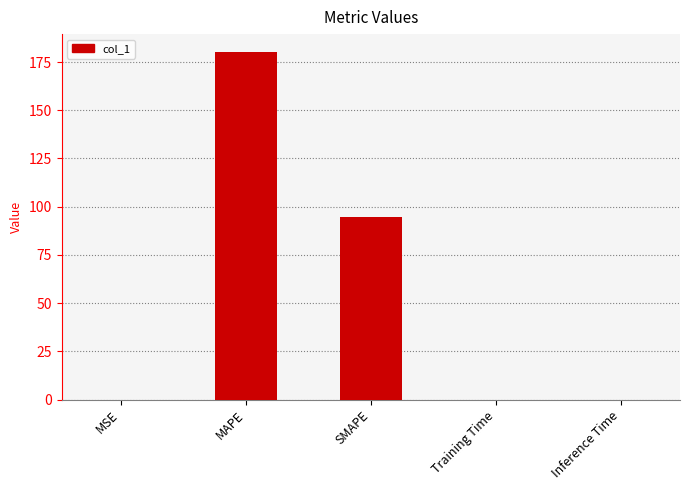

Which label corresponds to the largest value in the chart?

MAPE